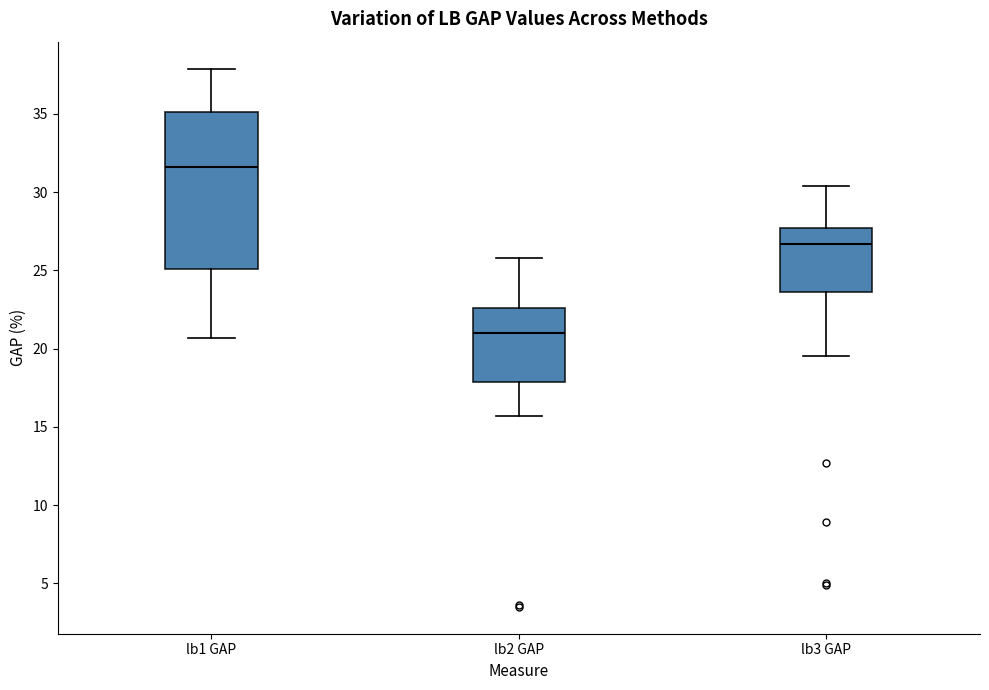

Which box is the tallest, from its lower edge to its upper edge?

lb1 GAP